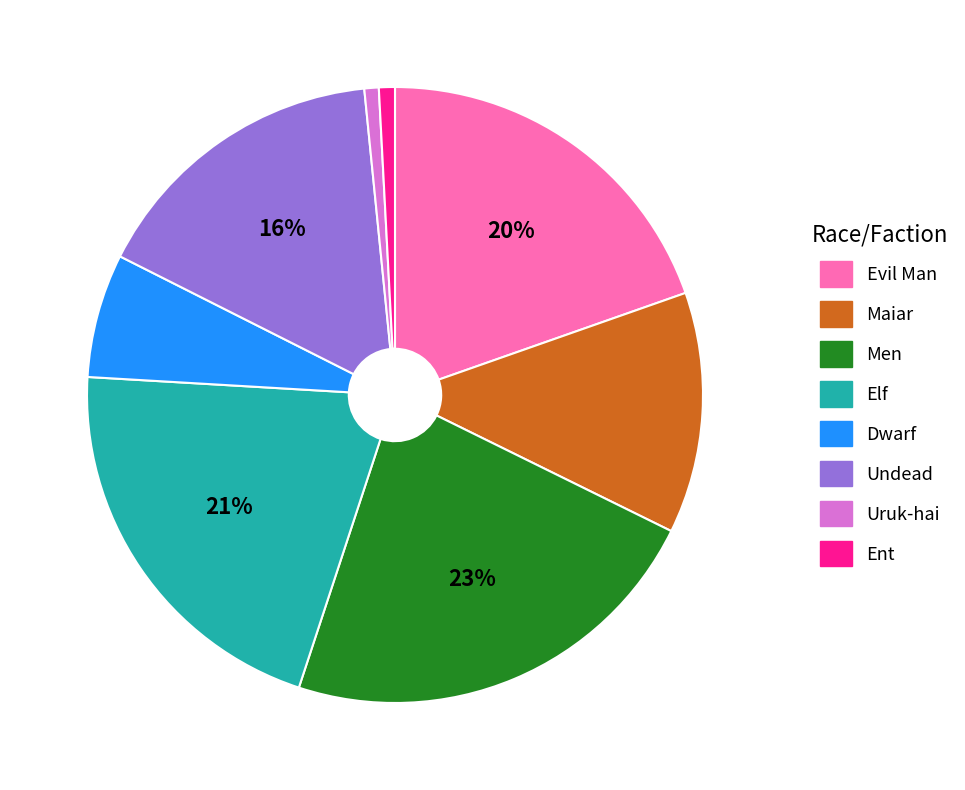

How many slices are in this pie chart?

8